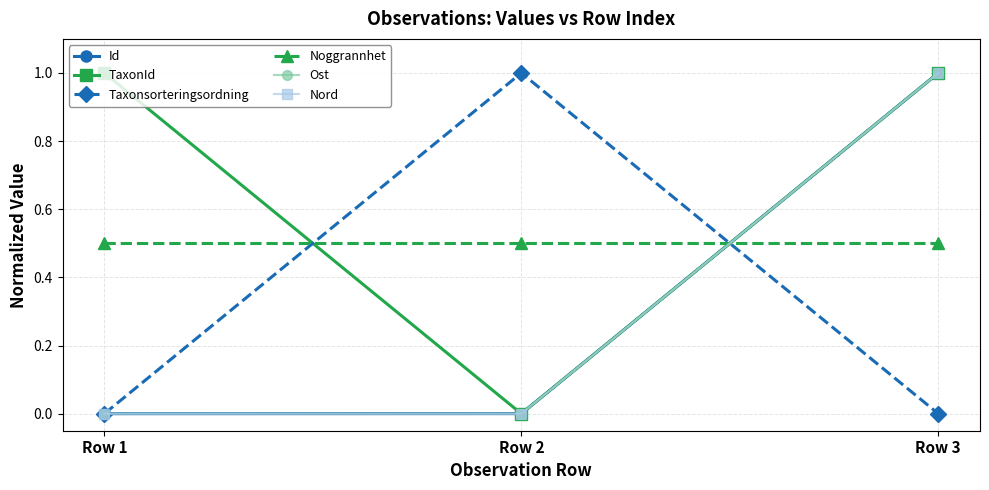

Read the Ost value at Row 3.

1.0